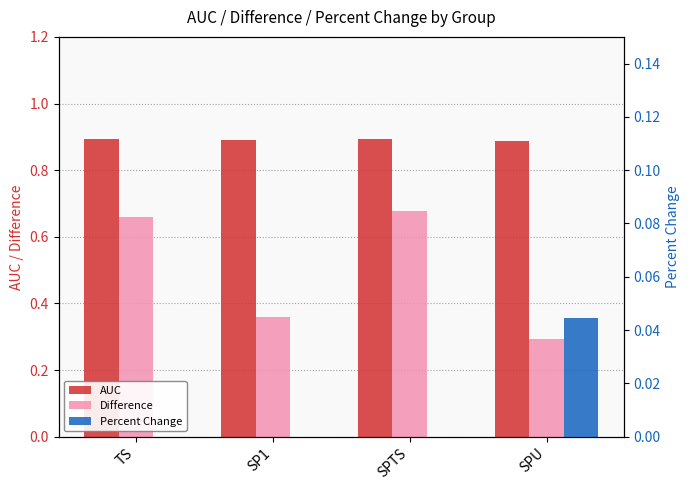

Reading left to right, what are all the values shown in this chart?

AUC: TS=0.9	SP1=0.9	SPTS=0.9	SPU=0.9
Difference: TS=0.7	SP1=0.4	SPTS=0.7	SPU=0.3
Percent Change: TS=0.0	SP1=0.0	SPTS=0.0	SPU=0.0